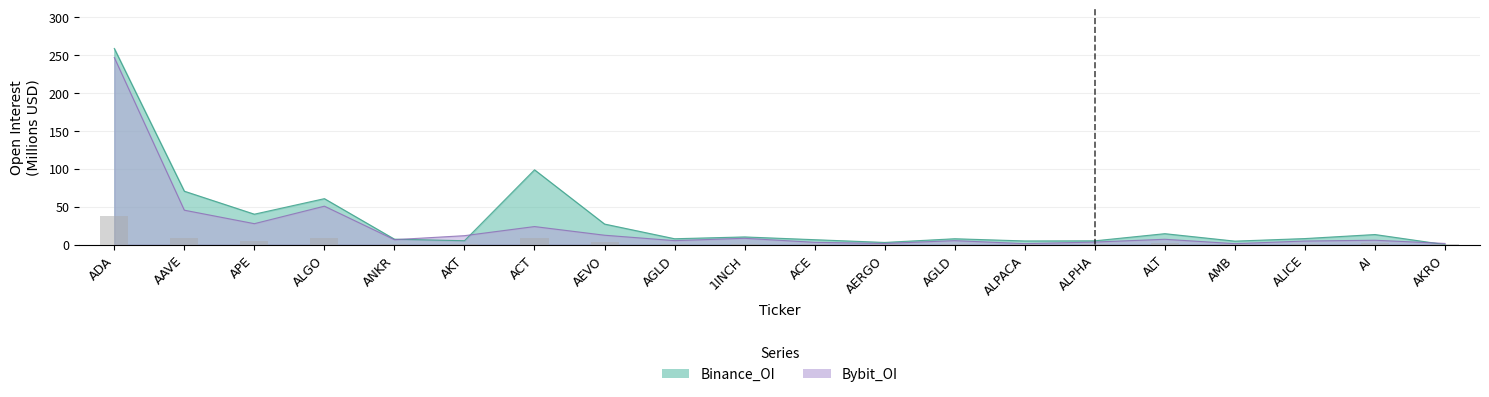

List the series in order of their overall mean, highest first.

binance_oi, bybit_oi